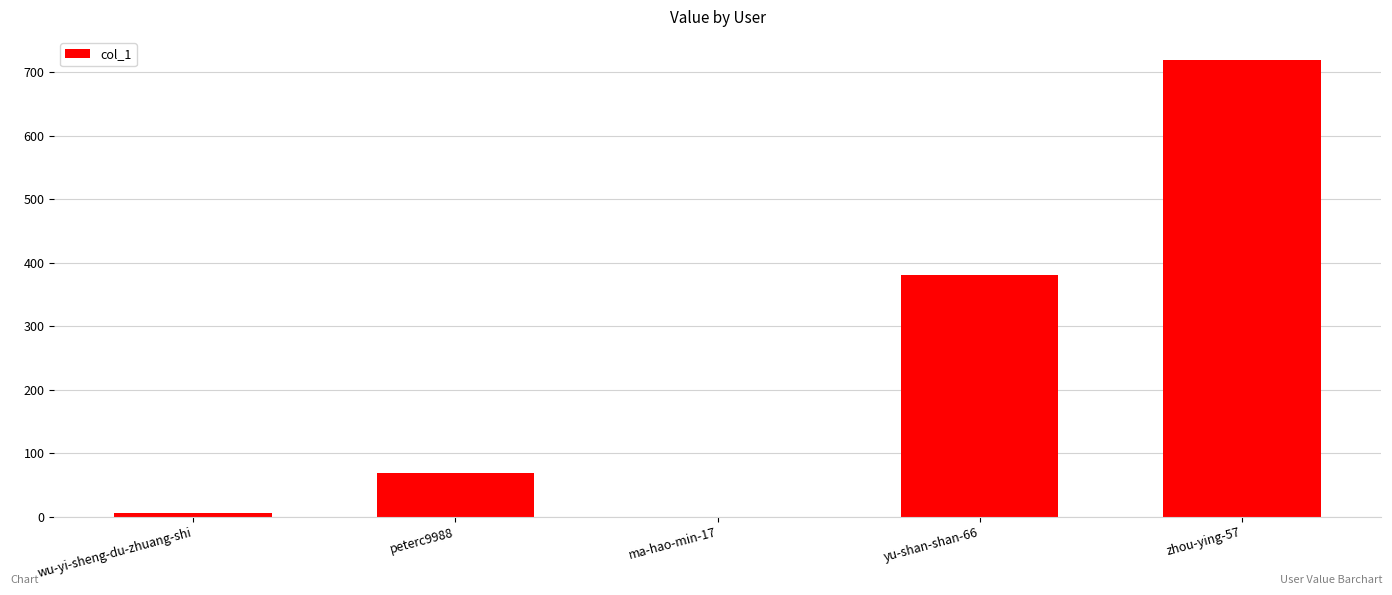

Reading left to right, extract all data points from this chart.

6	69	0	381	720